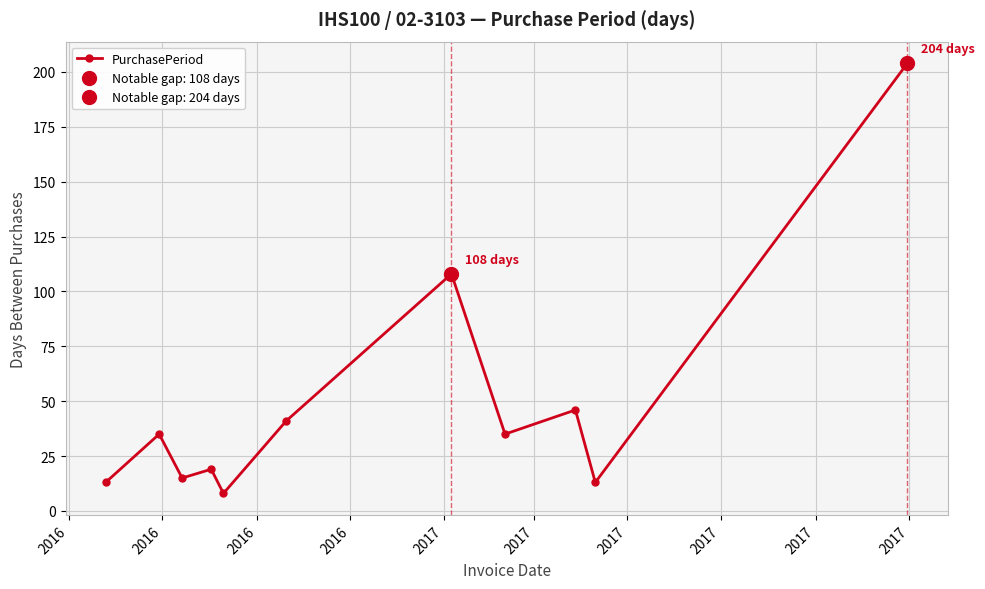

What is the smallest value displayed?

8